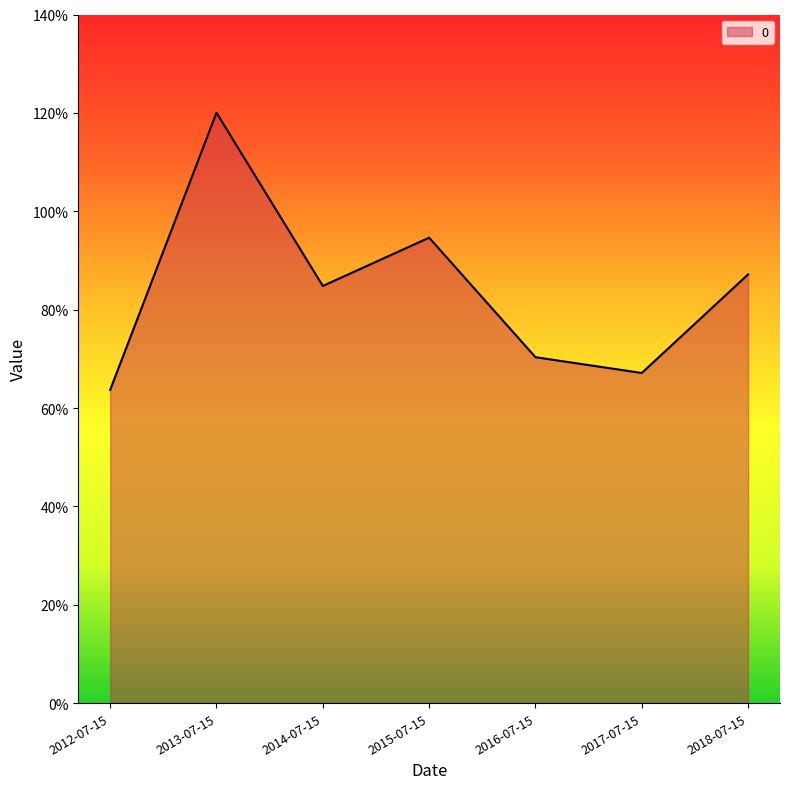

Which label corresponds to the smallest value in the chart?

2012-07-15